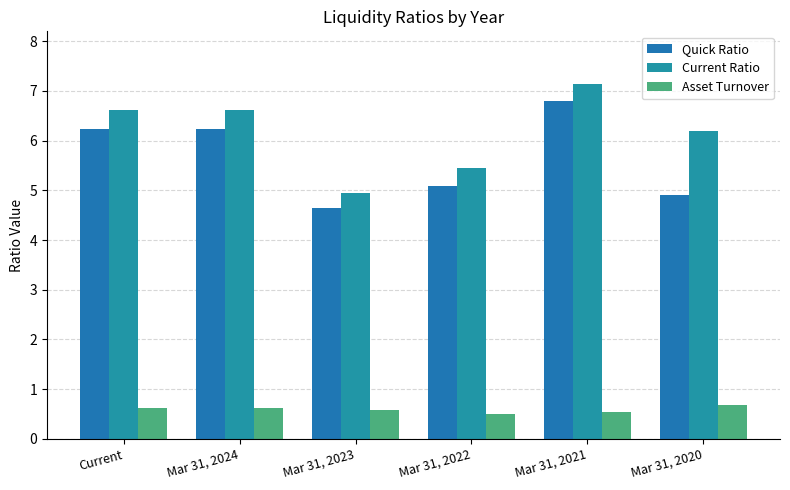

Which category has the lowest value in the Asset Turnover series?

Mar 31, 2022